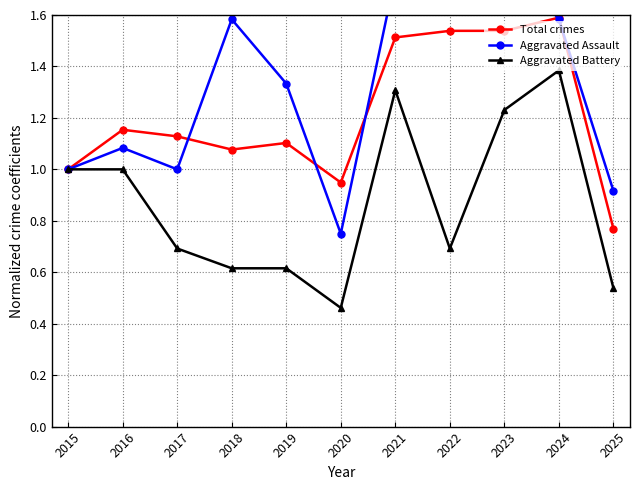

How many categories are shown in the chart?

11